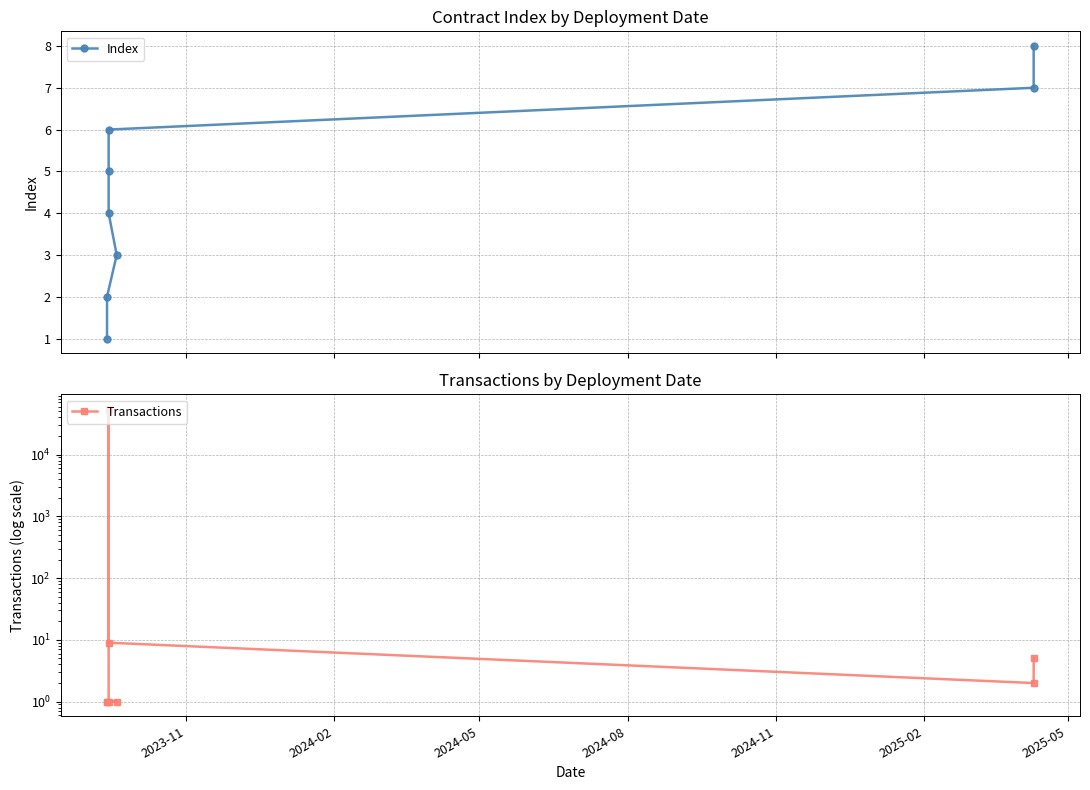

What is the difference between the maximum and minimum values in the Index series?

7